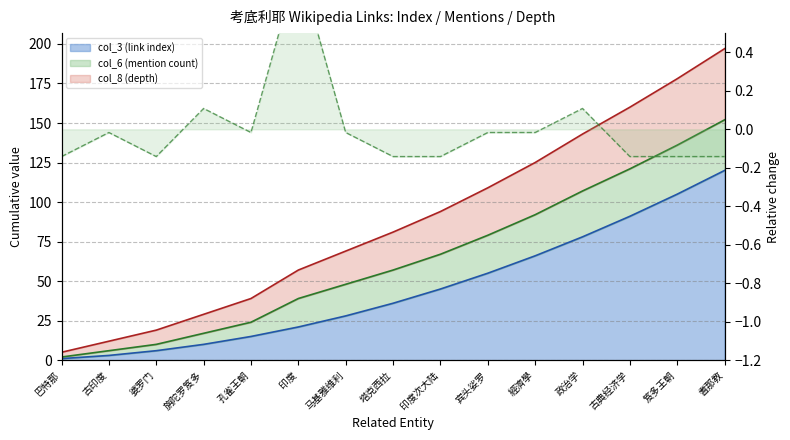

True or false: col_3 (link index) (line) and col_6 (mention count) (line) intersect in this chart.

False